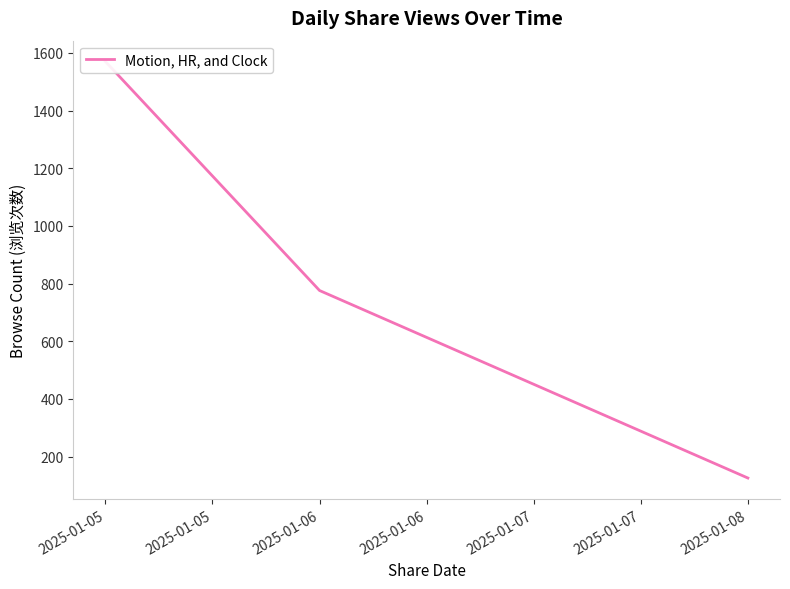

What is the greatest value displayed?

1570